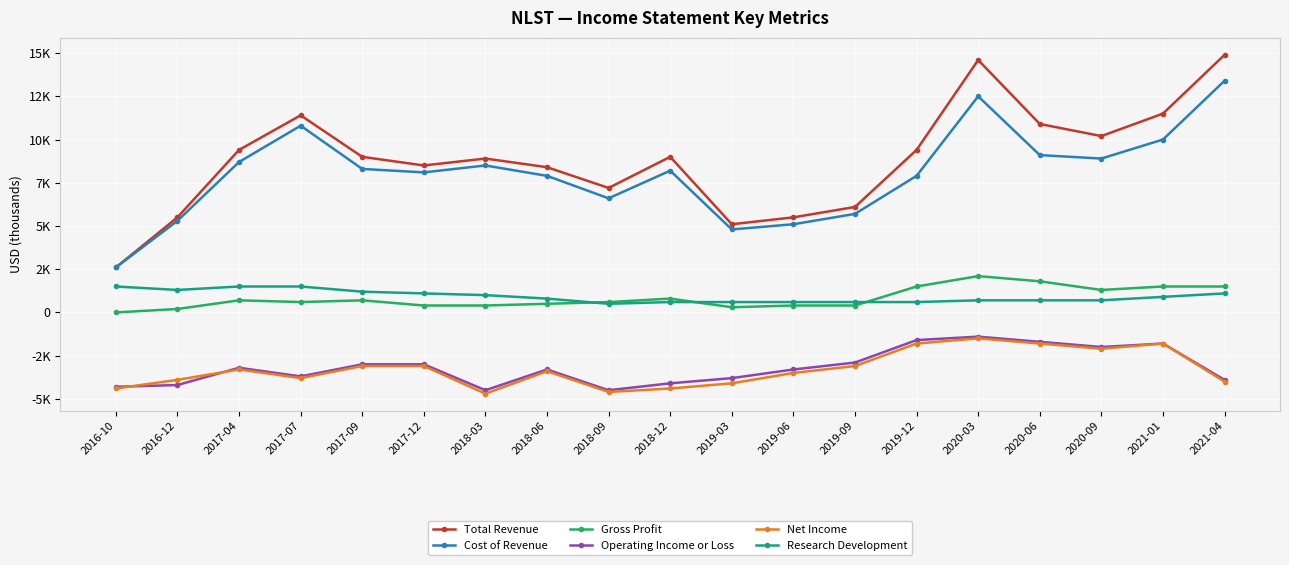

Read the Research Development value at 2018-06, to the nearest 50.

800